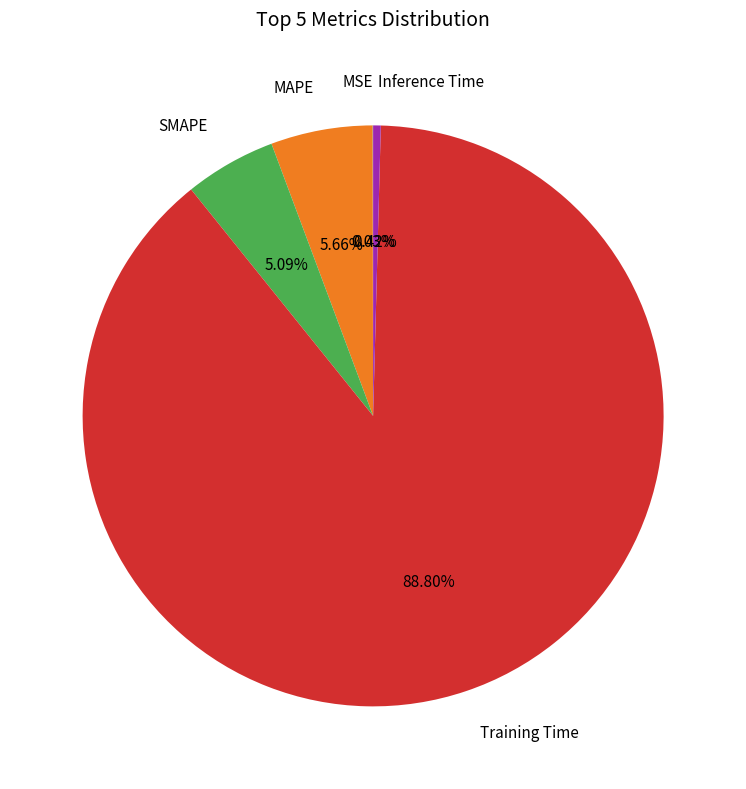

Do Inference Time and MAPE together represent more than half of the pie?

No